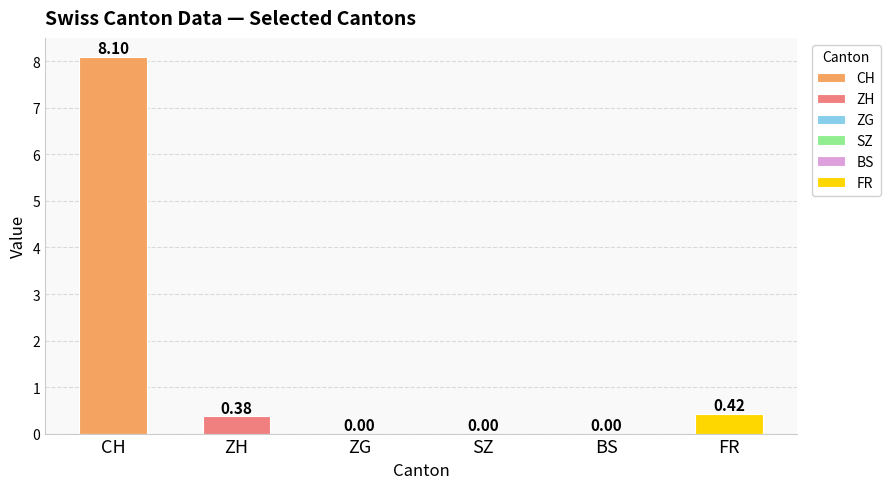

Does the chart contain any negative values?

No